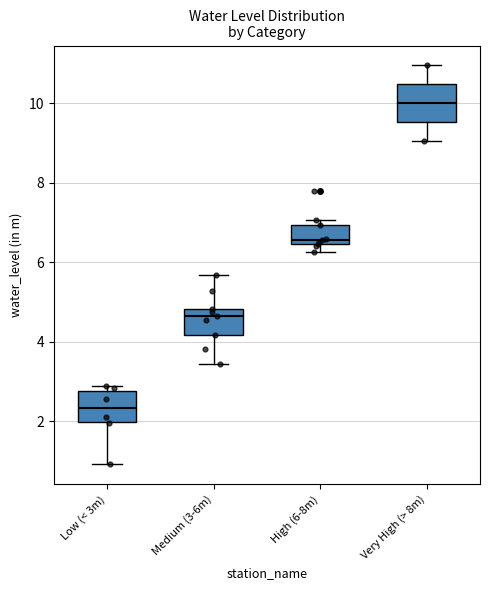

Reading left to right, transcribe this box plot: for each box, give where its median line is, the range the box spans, and where its two whiskers end, as read against the y-axis. The values are not printed on the chart, so give them approximately, as read against the axis.

Low (< 3m): median 2.4, box 2.0 to 2.8, whiskers 1.0 to 3.0
Medium (3-6m): median 4.6, box 4.2 to 4.8, whiskers 3.4 to 5.6
High (6-8m): median 6.6, box 6.4 to 7.0, whiskers 6.2 to 7.0 (just above the box's upper edge)
Very High (> 8m): median 10.0, box 9.6 to 10.4, whiskers 9.0 to 11.0